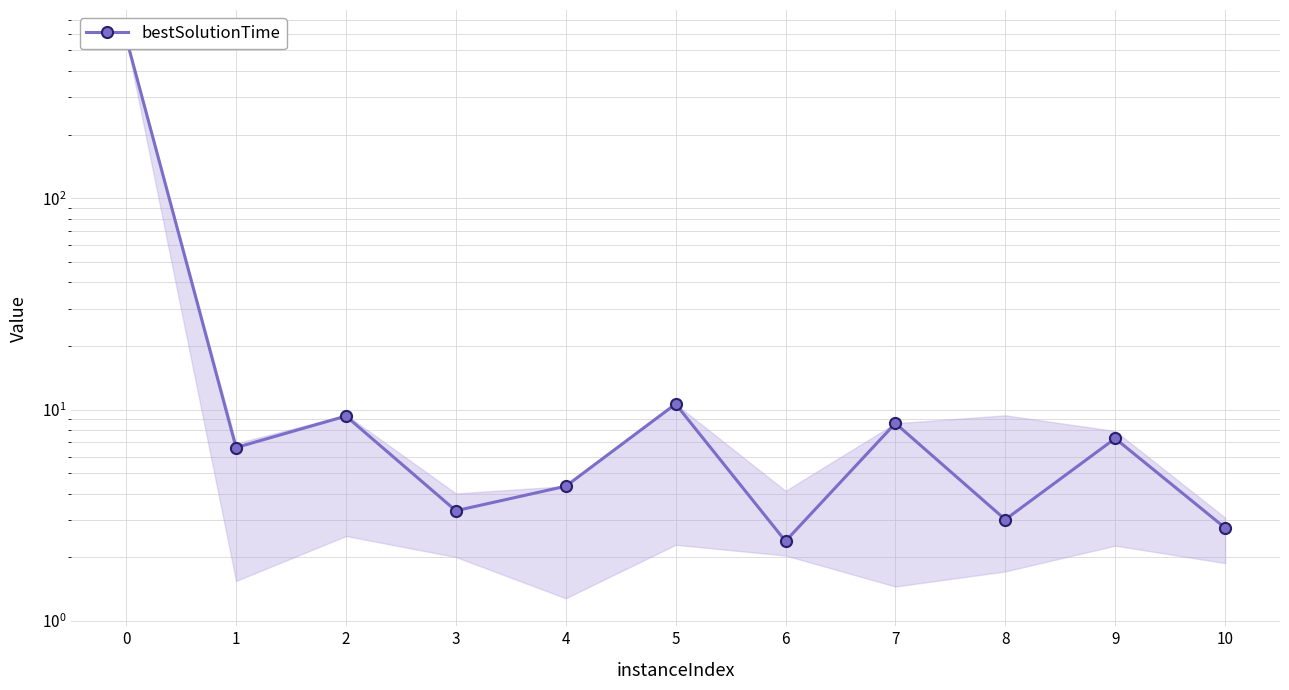

True or false: the data has more than 2 interior local peaks.

True